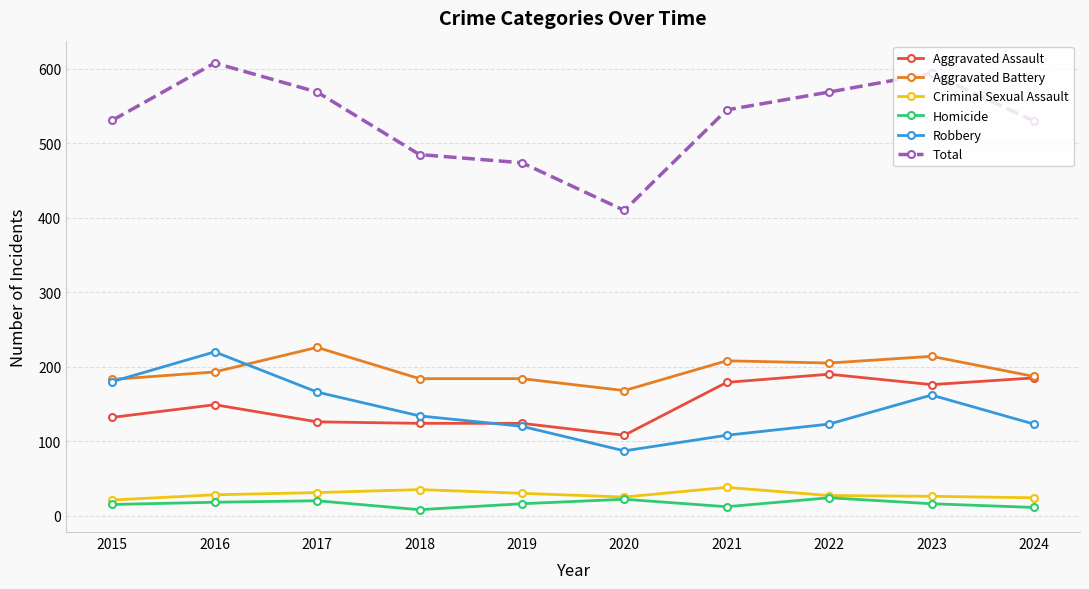

What is the total value across all series at 2020?

820